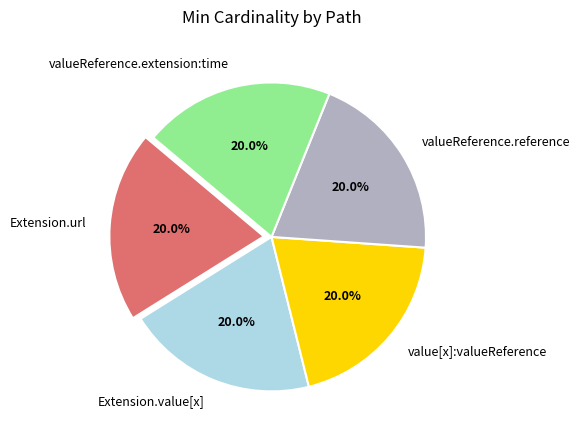

What is the ratio of the value at value[x]:valueReference to the value at Extension.value[x]?

1.0